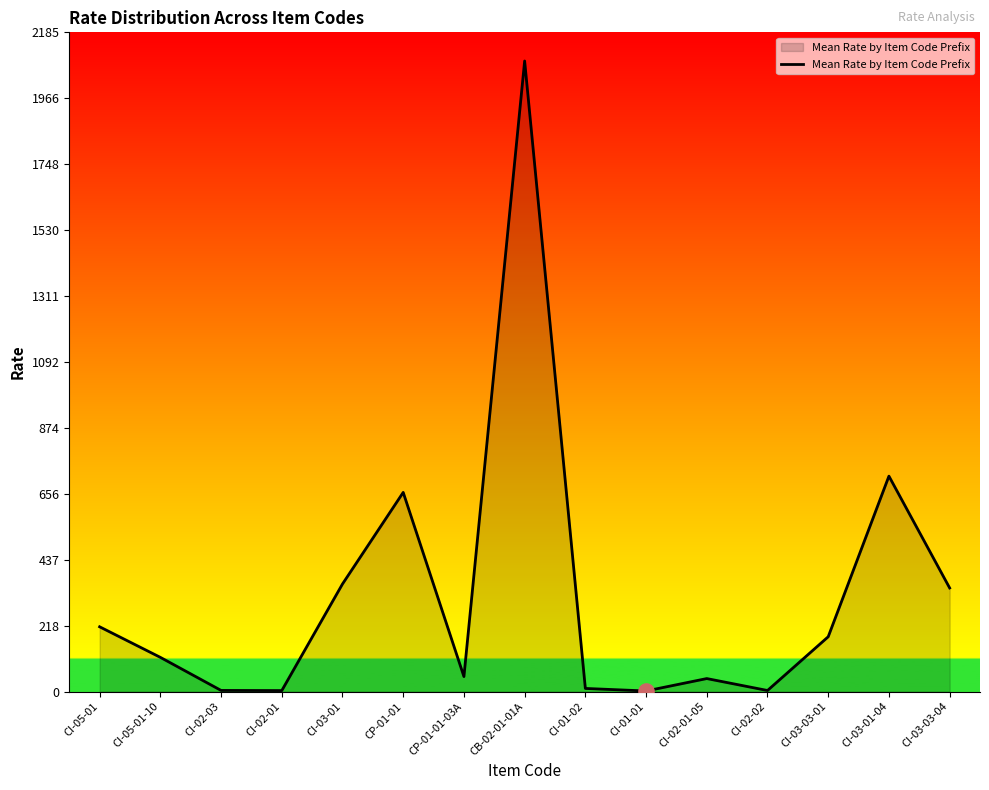

Which has a higher value, CI-02-03 or CI-03-03-01?

CI-03-03-01